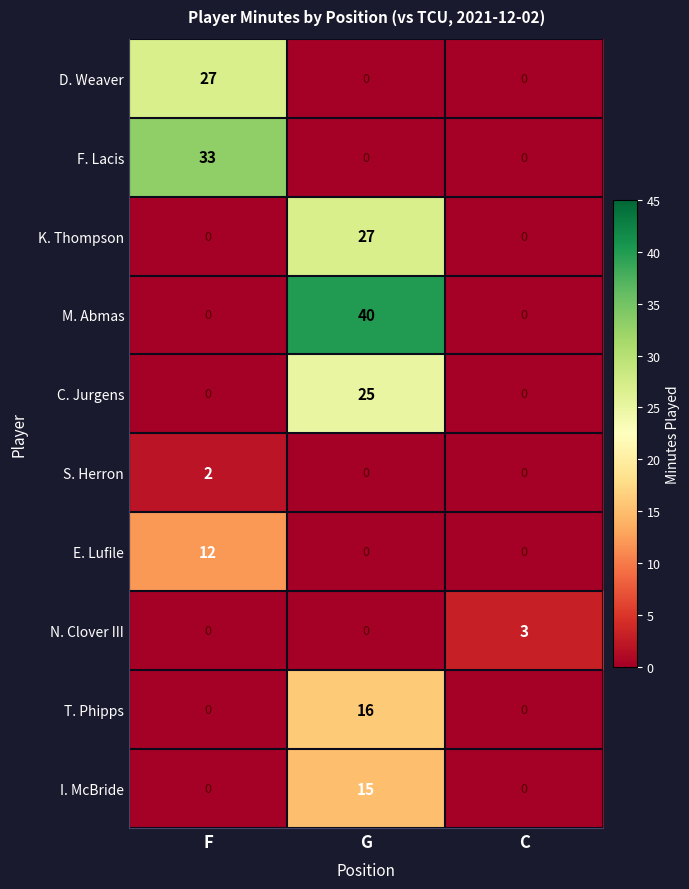

How many distinct data groups are displayed?

10